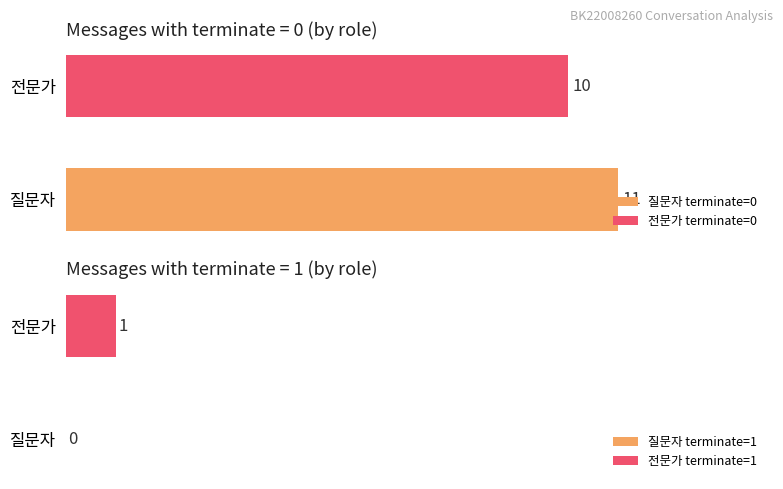

What is the approximate value of 전문가 at utterance_id 11, to the nearest 10?

10